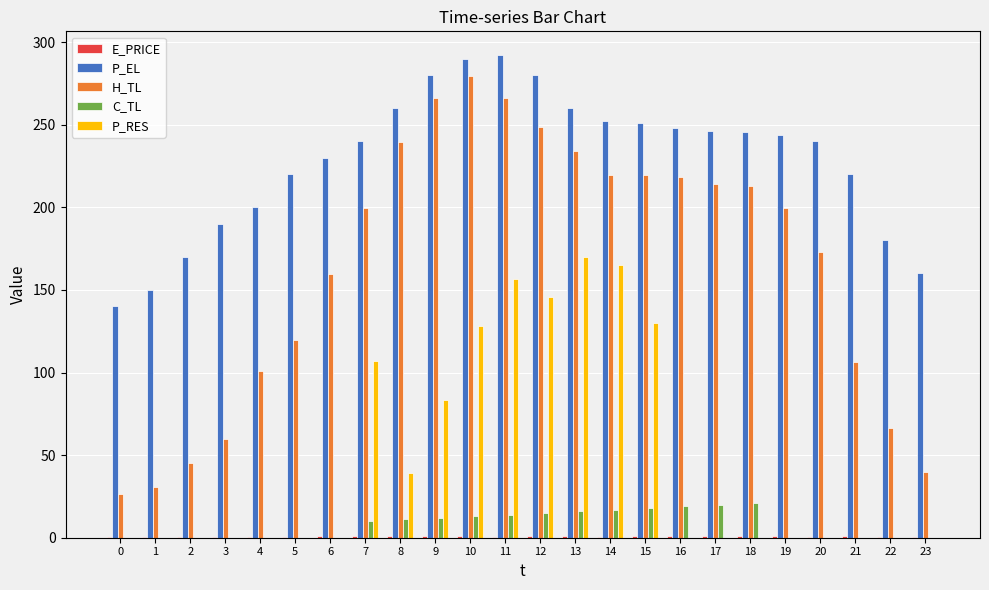

Which series changed the most between 13 and 20?

P_RES